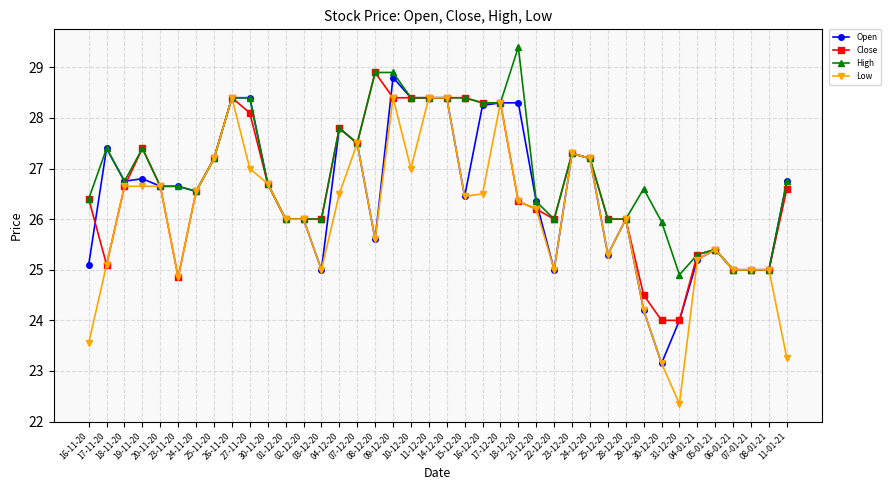

How many series are shown in this chart?

4